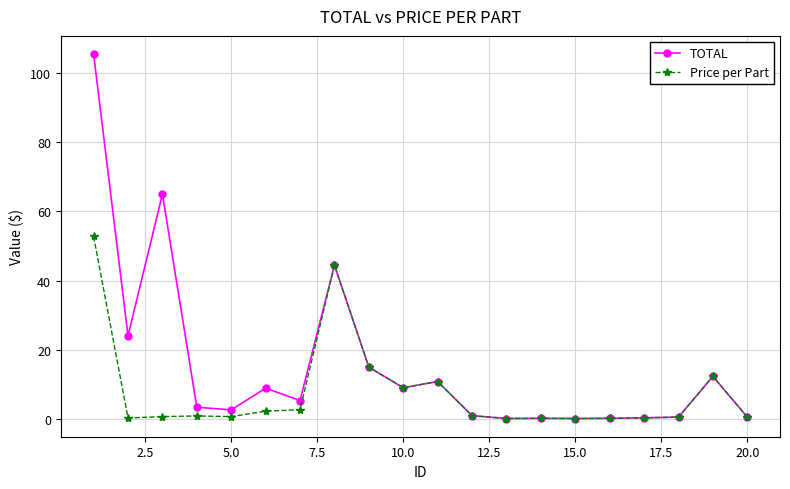

What is the average value of the Price per Part series?

7.7